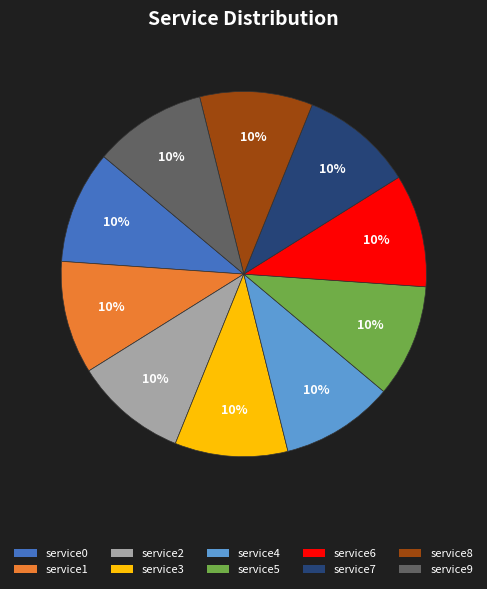

To the nearest percent, what is the combined percentage of service8 and service7?

20%